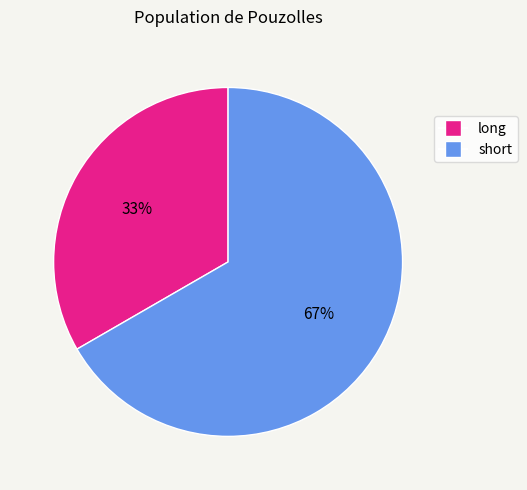

What percentage is the long slice, to the nearest percent?

33%